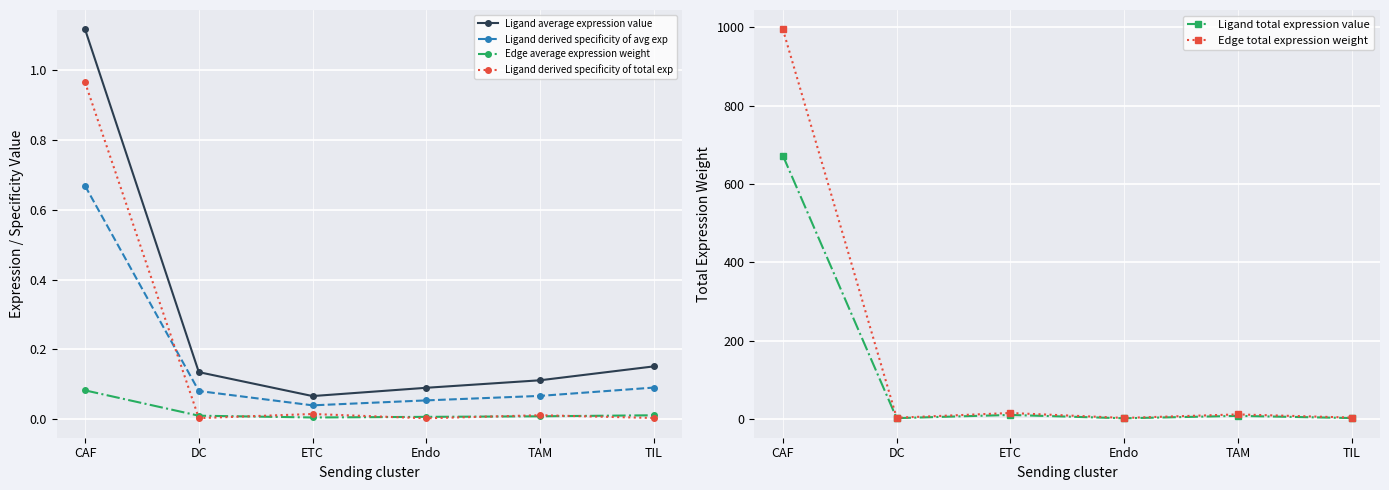

Reading right to left, transcribe all the data shown in this chart.

Ligand average expression value: 0.2	0.1	0.1	0.1	0.1	1.1
Ligand derived specificity of avg exp: 0.1	0.1	0.1	0.0	0.1	0.7
Edge average expression weight: 0.0	0.0	0.0	0.0	0.0	0.1
Ligand derived specificity of total exp: 0.0	0.0	0.0	0.0	0.0	1.0
Ligand total expression value: 2.4	7.9	1.8	10.3	2.2	672.2
Edge total expression weight: 3.6	11.7	2.7	15.3	3.2	994.3